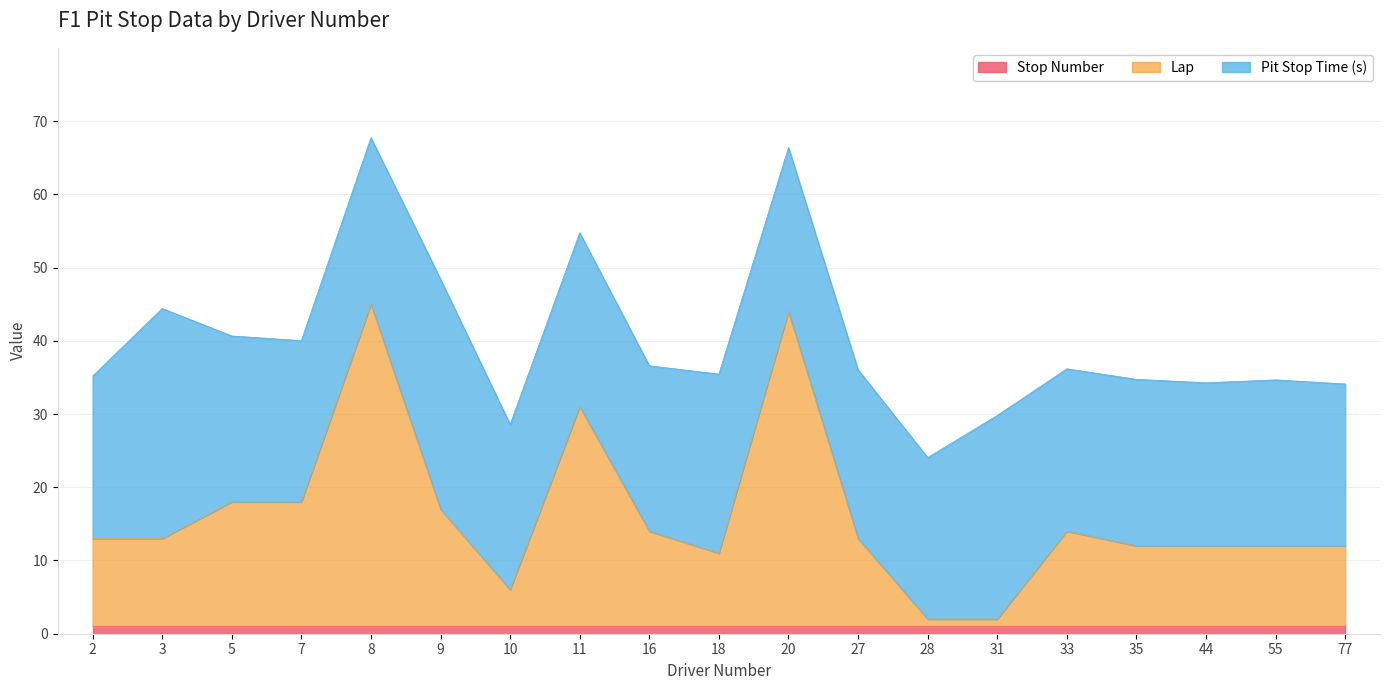

Does the chart have visible grid lines?

Yes